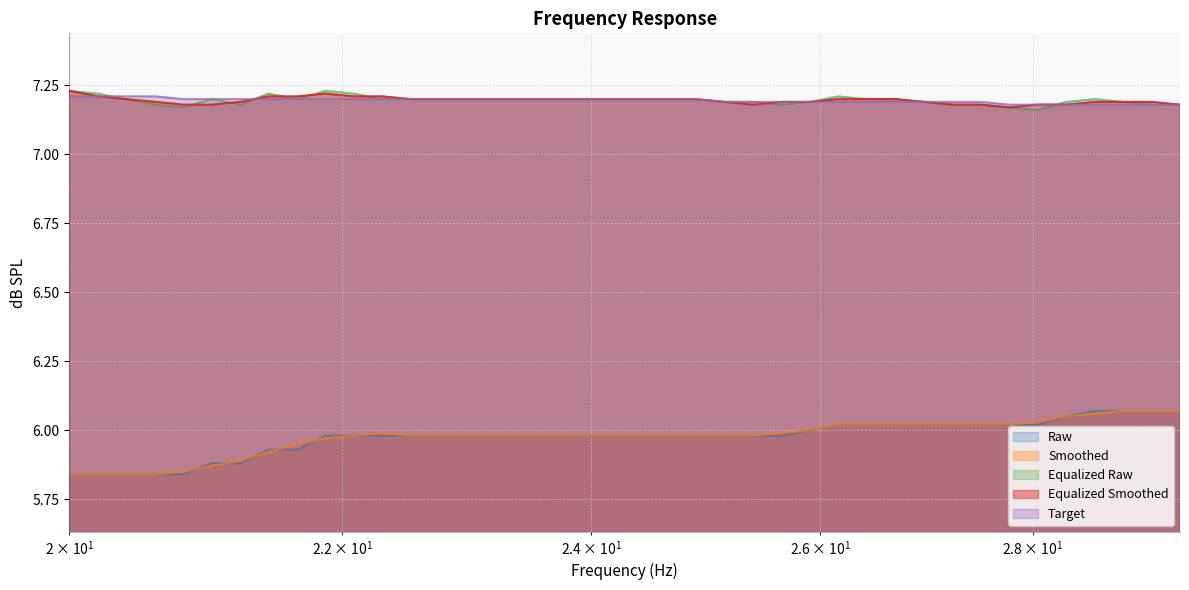

How many series are shown in this chart?

5